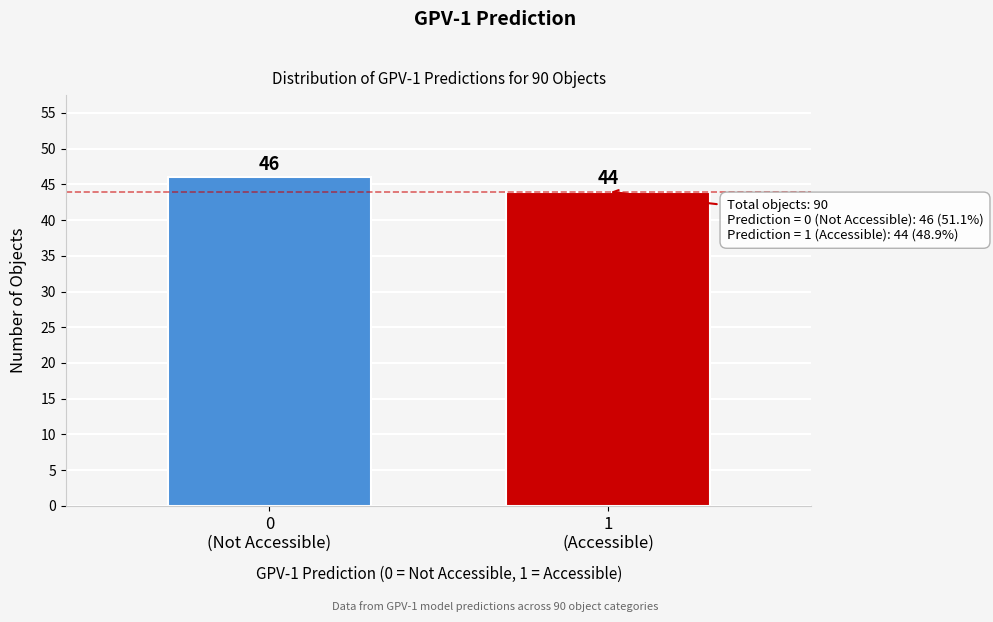

Reading left to right, extract all data points from this chart.

46	44